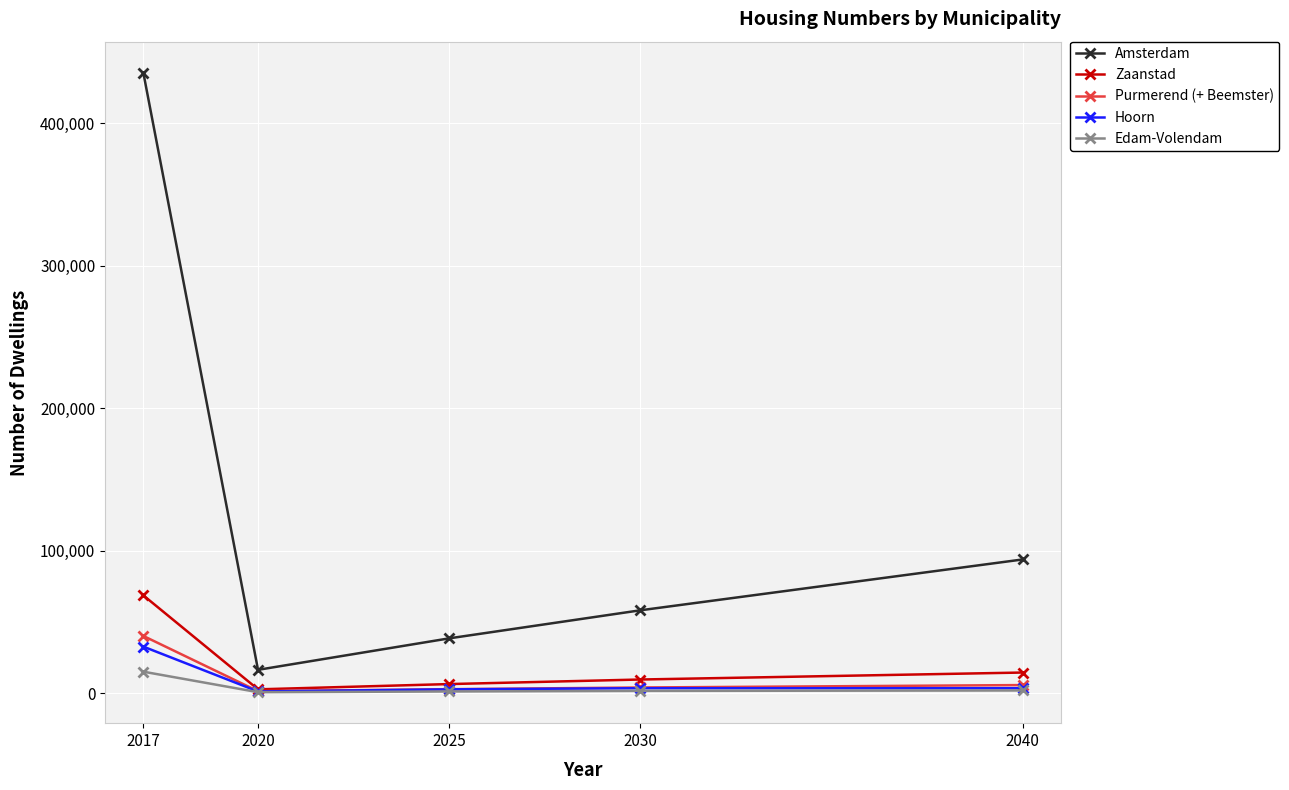

True or false: Edam-Volendam has more than 1 points higher than both neighbors.

False